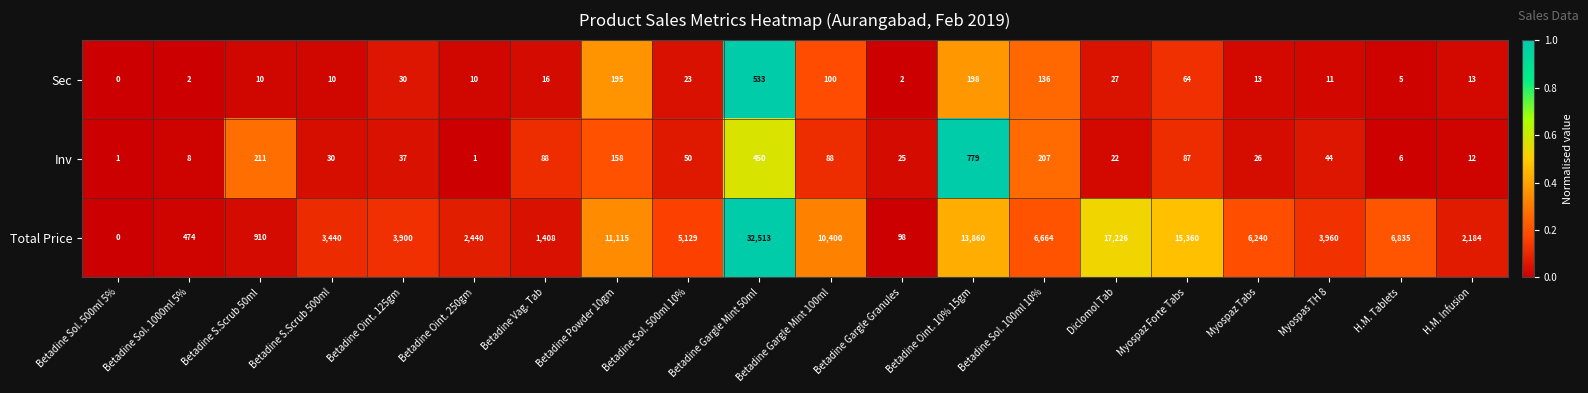

What is the total value across all series at Betadine S.Scrub 500ml?

3480